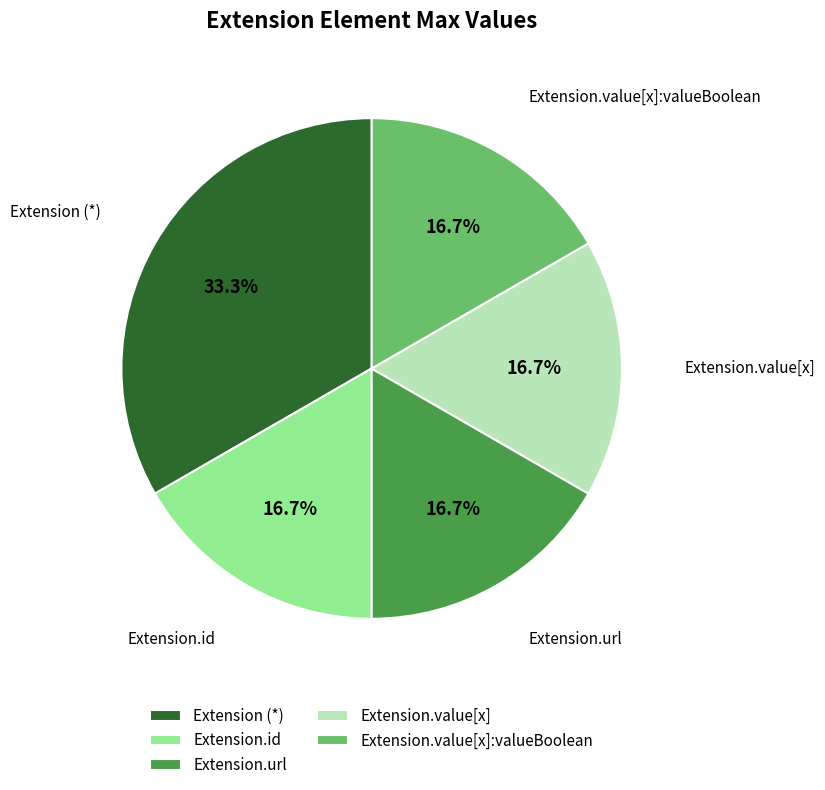

To the nearest percent, what is the difference between the largest and smallest slice percentages?

17%